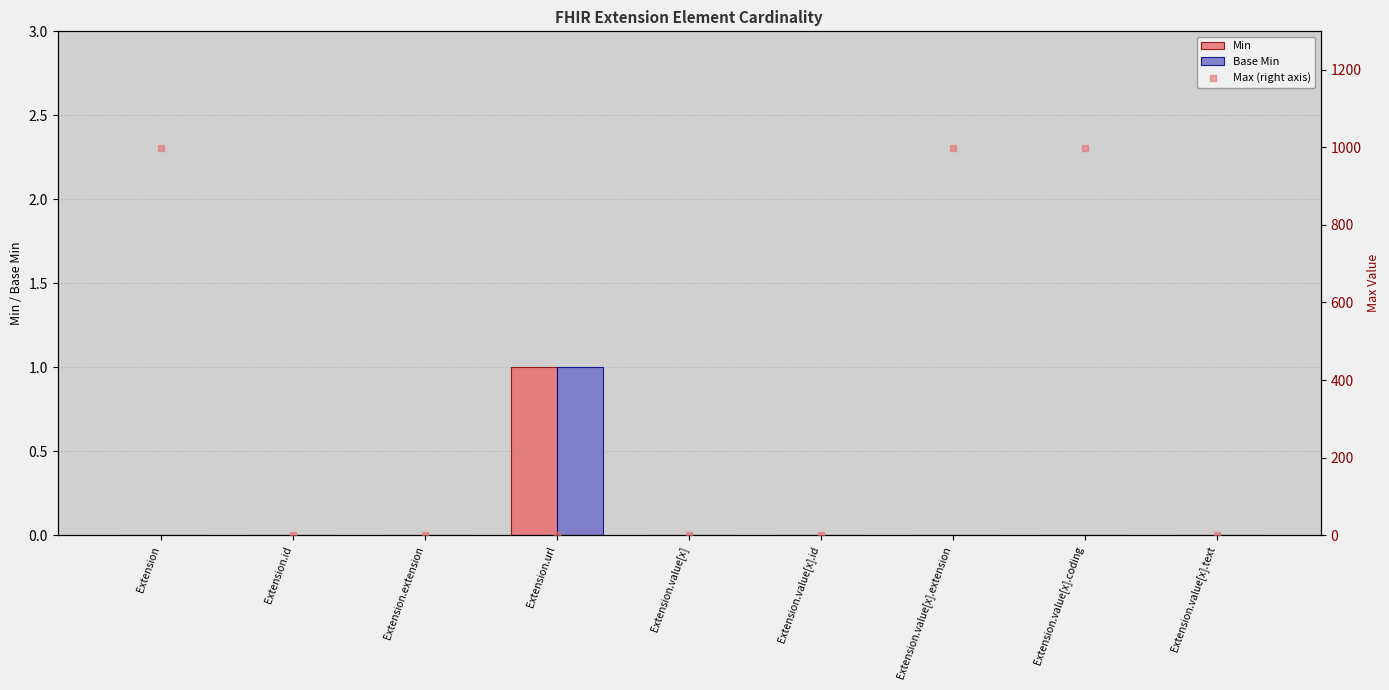

Which series reaches the maximum Y coordinate?

Max (right axis)